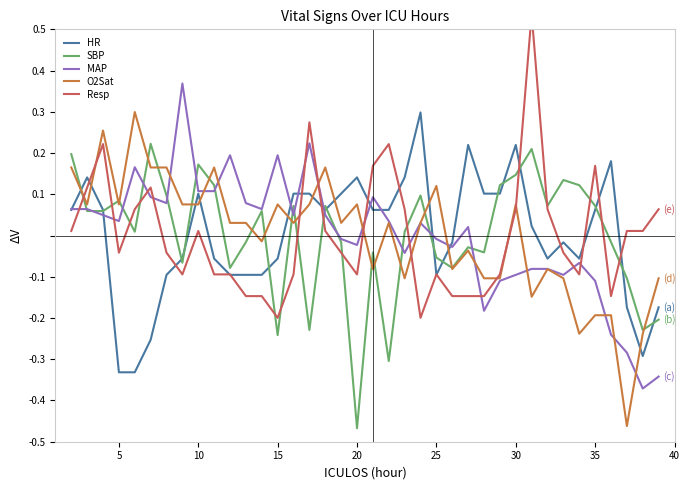

At which label does SBP reach its minimum?

20